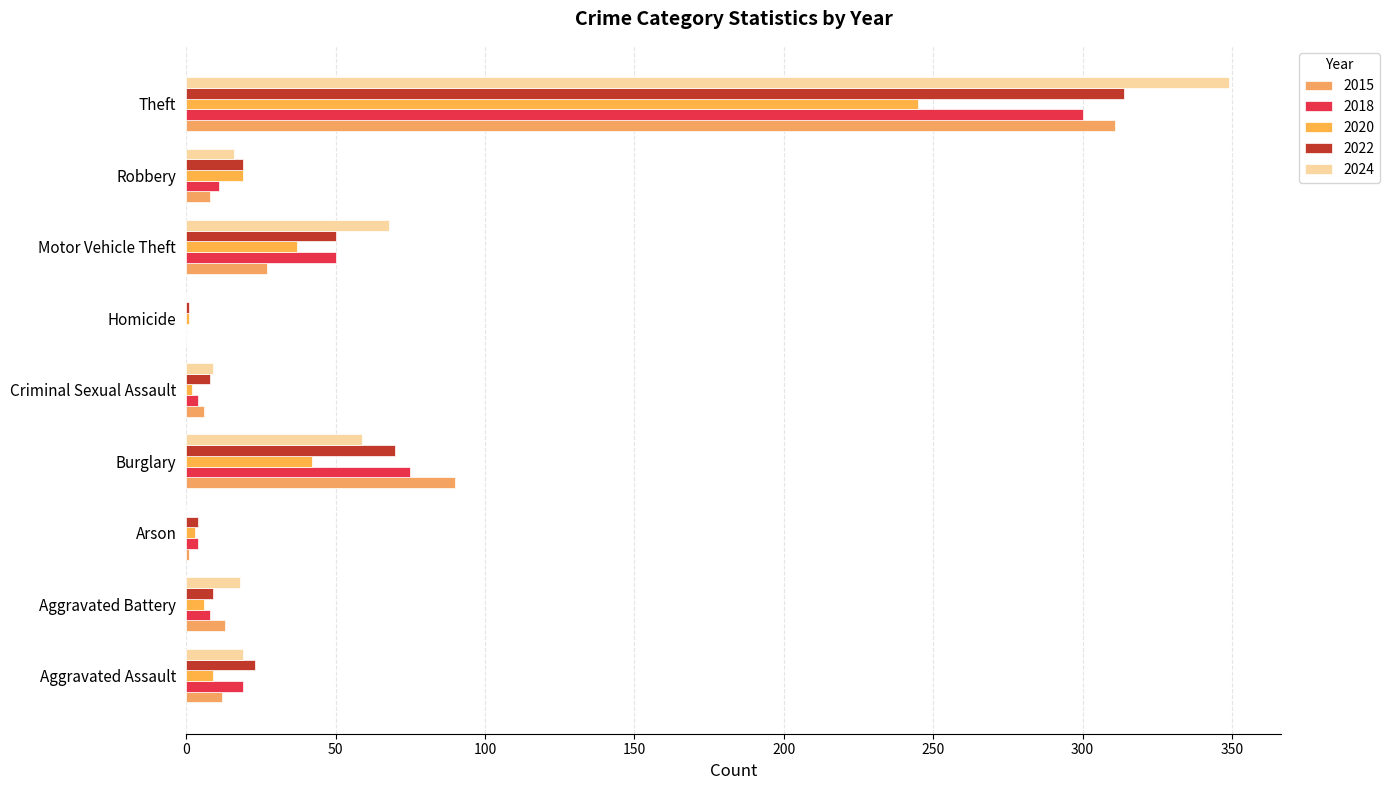

True or false: 2024 has a value of 68 at Motor Vehicle Theft.

True